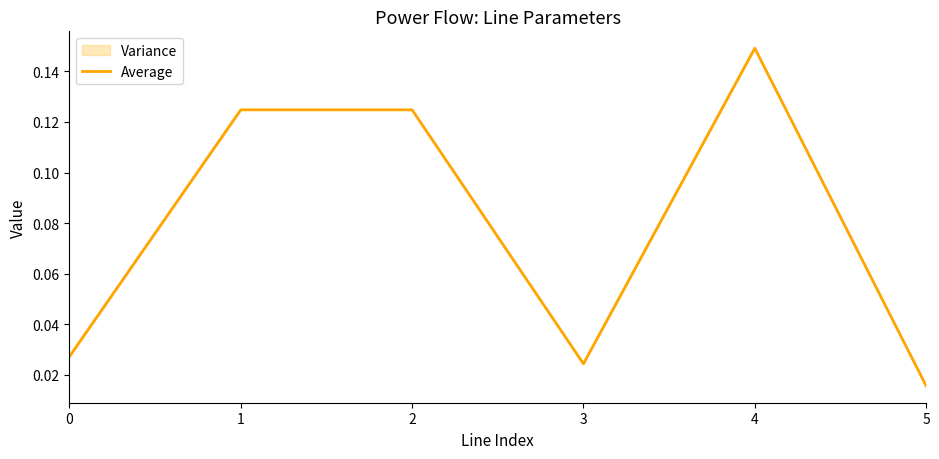

List the labels in order of value, smallest first.

5, 3, 0, 2, 1, 4